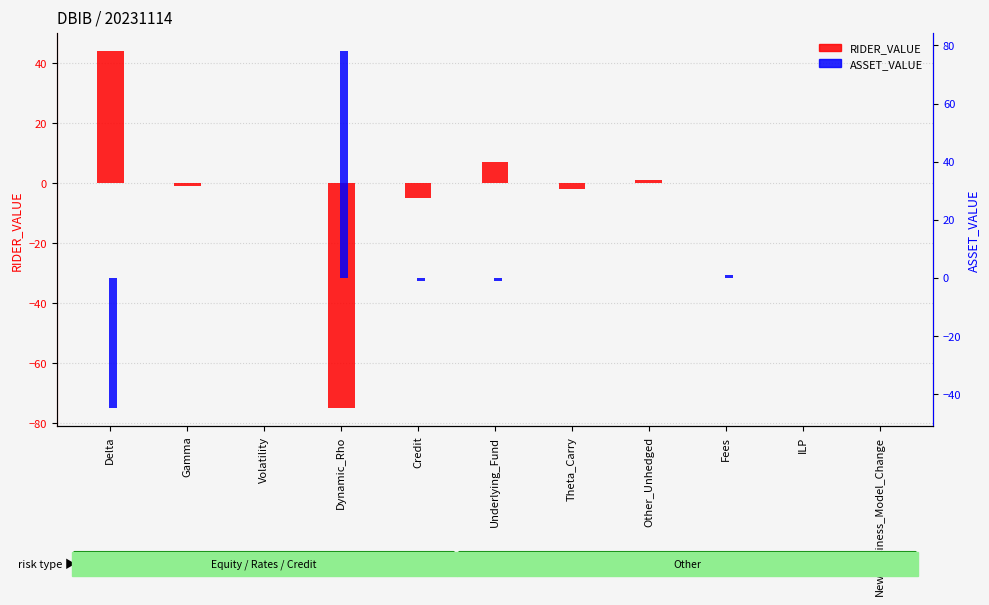

What is the difference between the RIDER_VALUE values at New_Business_Model_Change and Gamma?

1